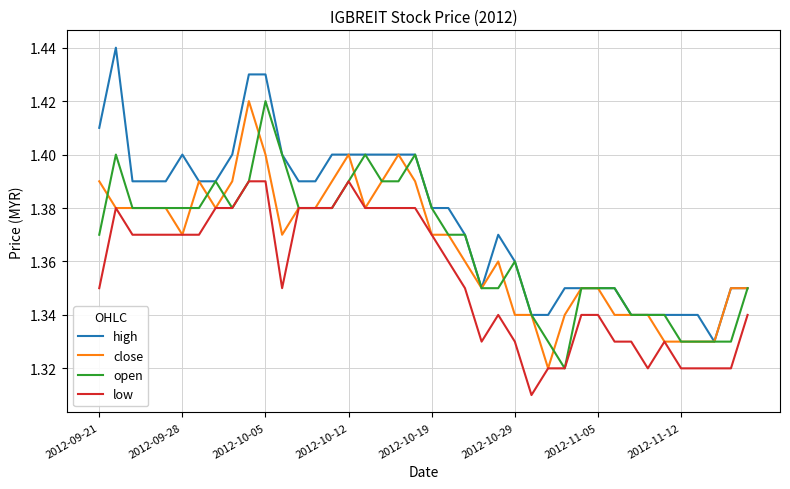

True or false: low and high cross at least once.

False